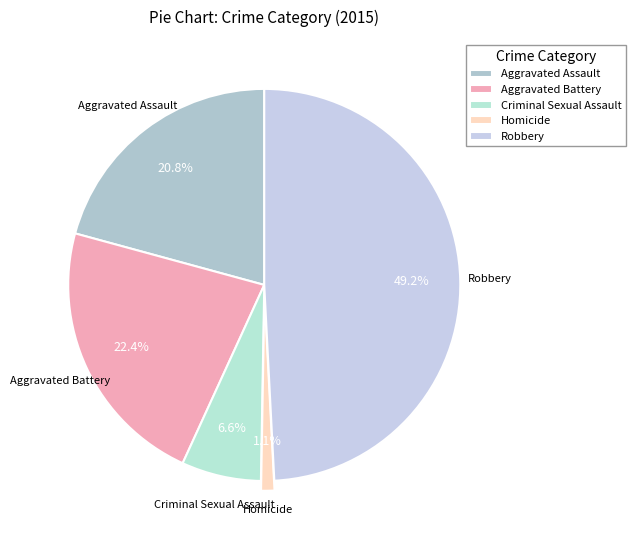

To the nearest percent, what is the combined percentage of Homicide and Criminal Sexual Assault?

8%